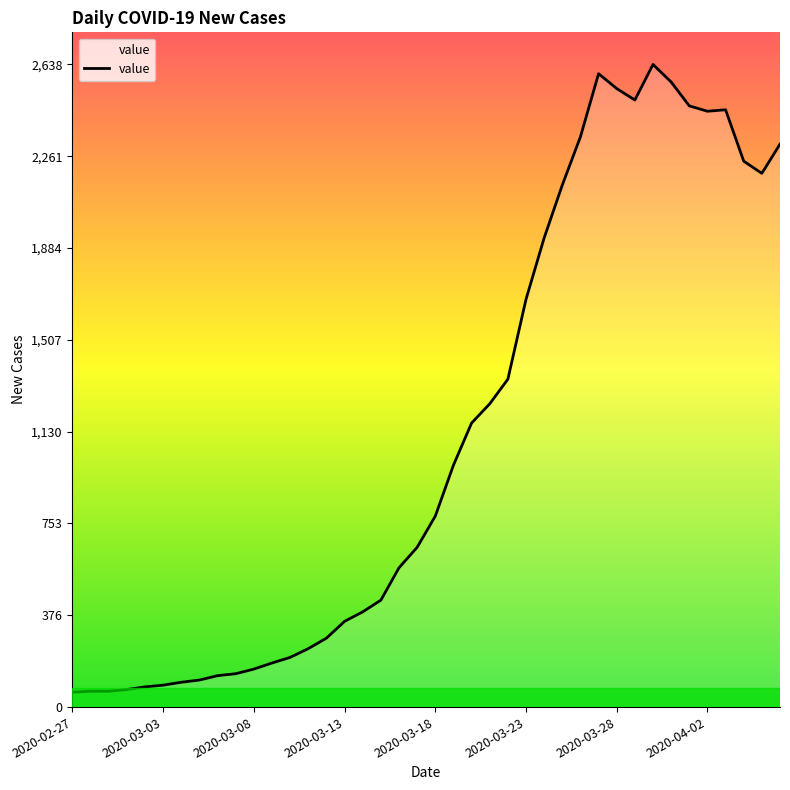

What is the minimum value shown in the chart?

61